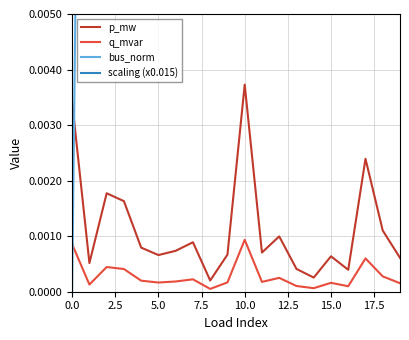

Is it true that p_mw equals 0.0 at 11?

False